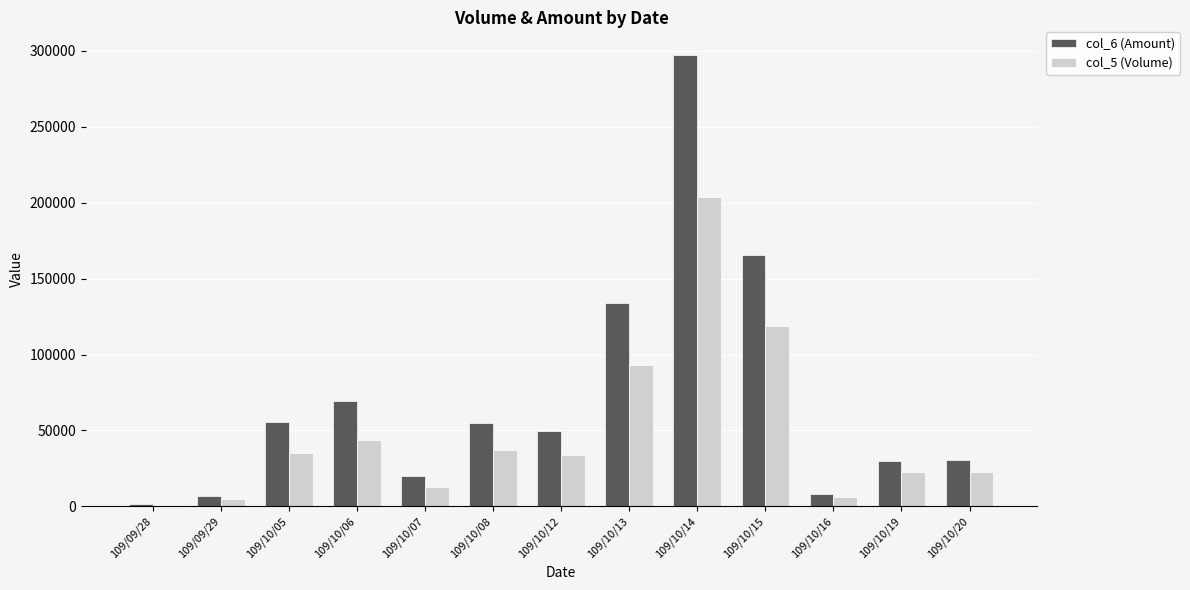

Rank the series by their average value, from highest to lowest.

col_6 (Amount), col_5 (Volume)